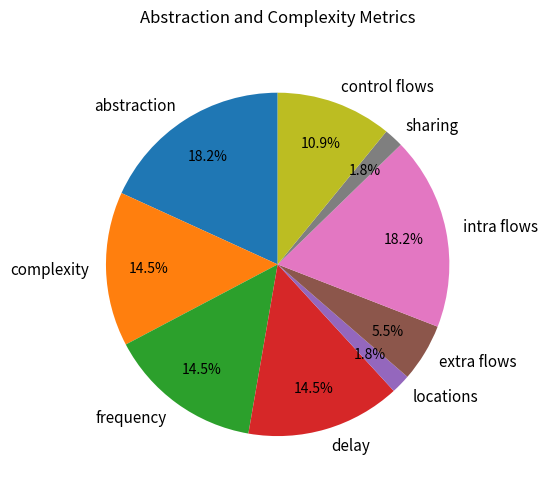

Does any single category account for the majority?

No